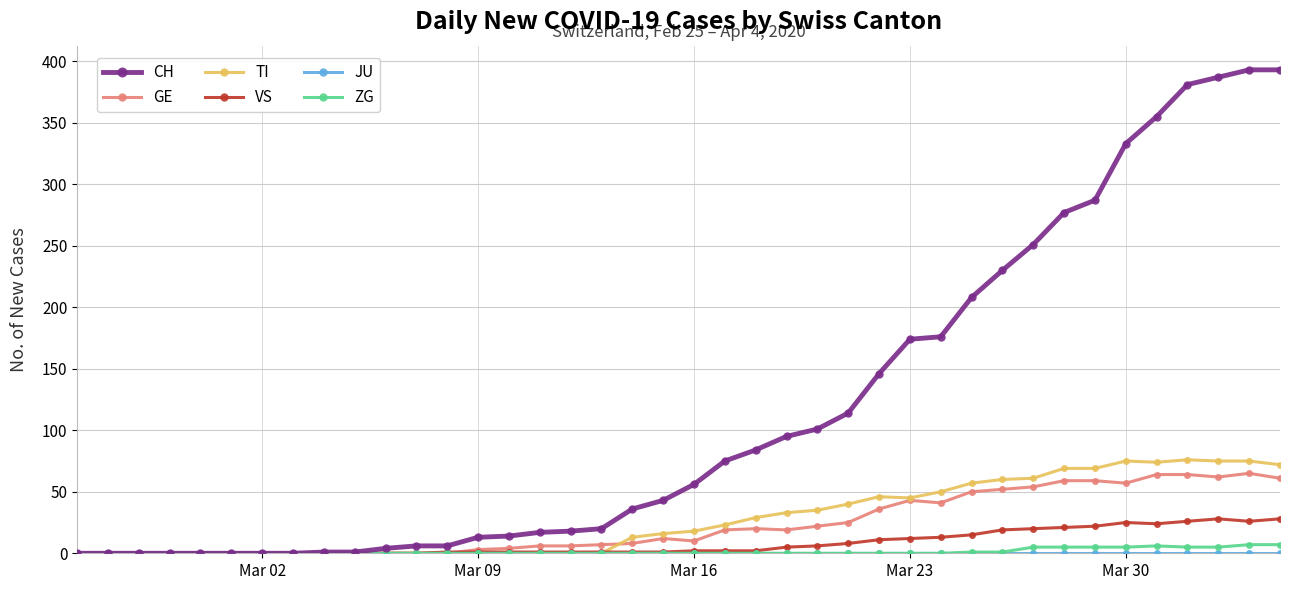

At how many categories does at least one series exceed 322?

6